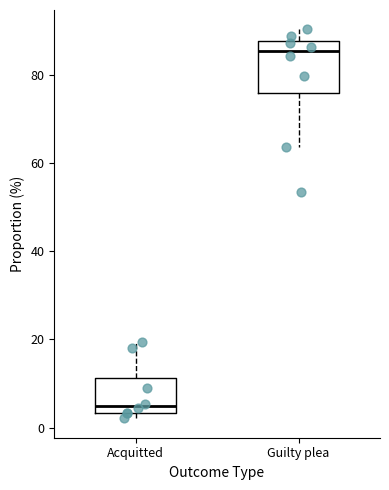

Which box is the tallest, from its lower edge to its upper edge?

Guilty plea